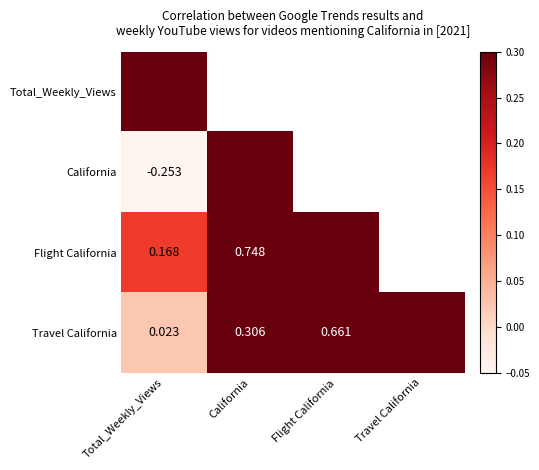

The value of Travel California at California is 0.5. True or false?

False